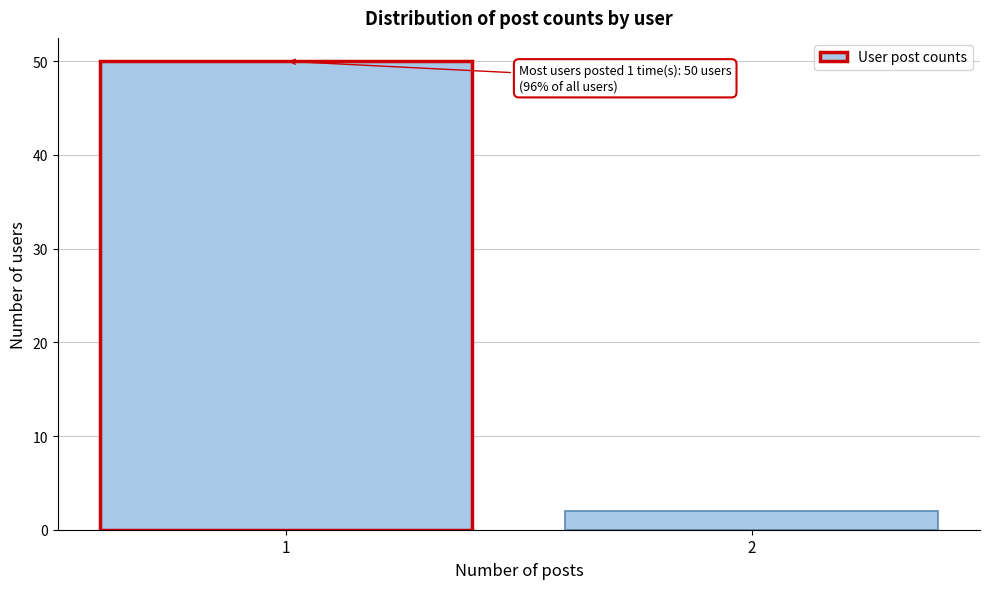

Reading left to right, transcribe all the data shown in this chart.

50	2